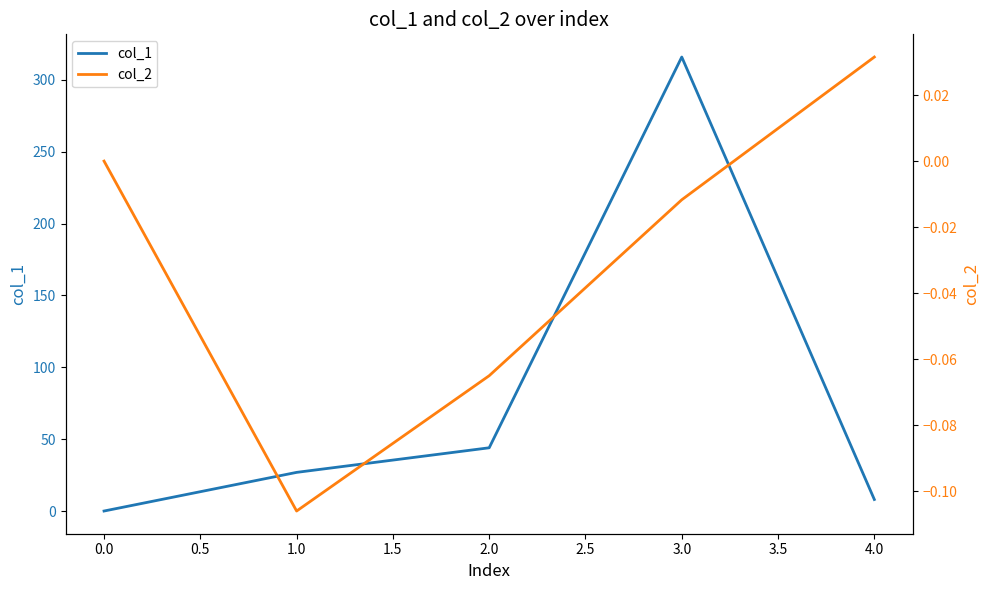

How many positive values does the col_2 series have?

1